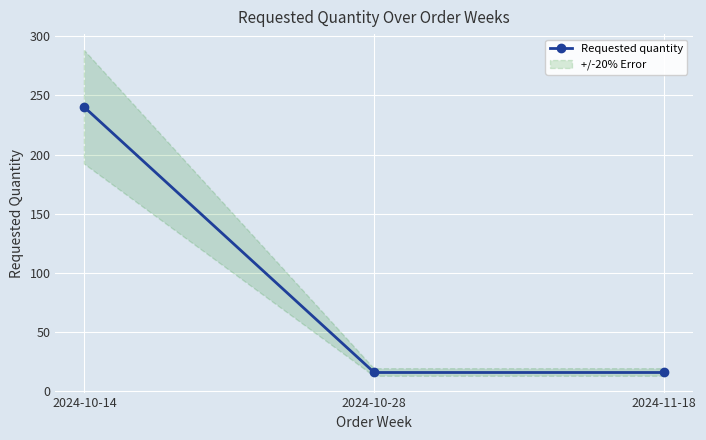

How many values are between 16 and 240?

3